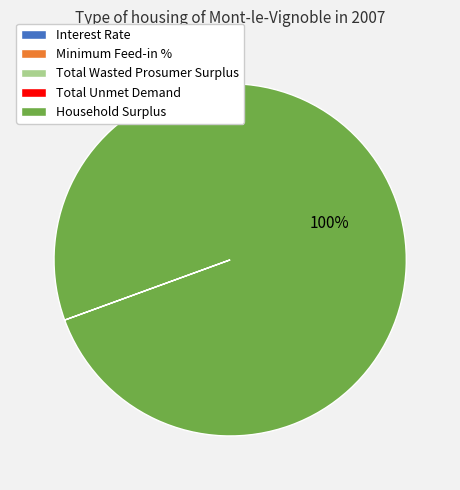

What is the largest slice in the pie chart?

Household Surplus